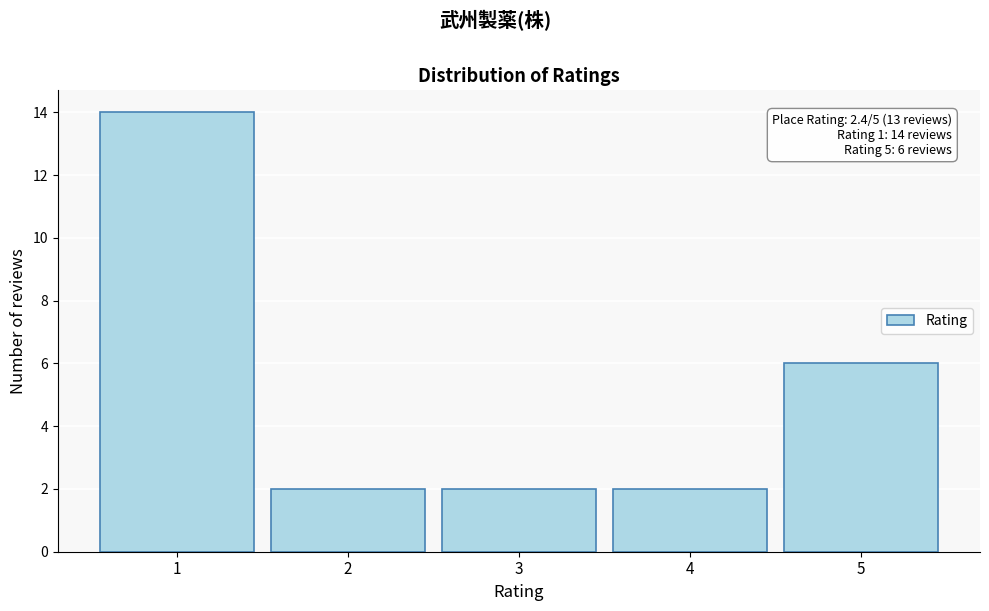

Reading right to left, list all the values displayed in this chart.

5=6	4=2	3=2	2=2	1=14